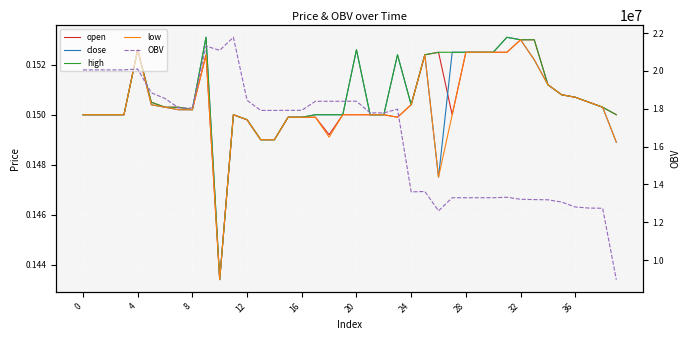

At which category does the chart reach its minimum across all series?

10